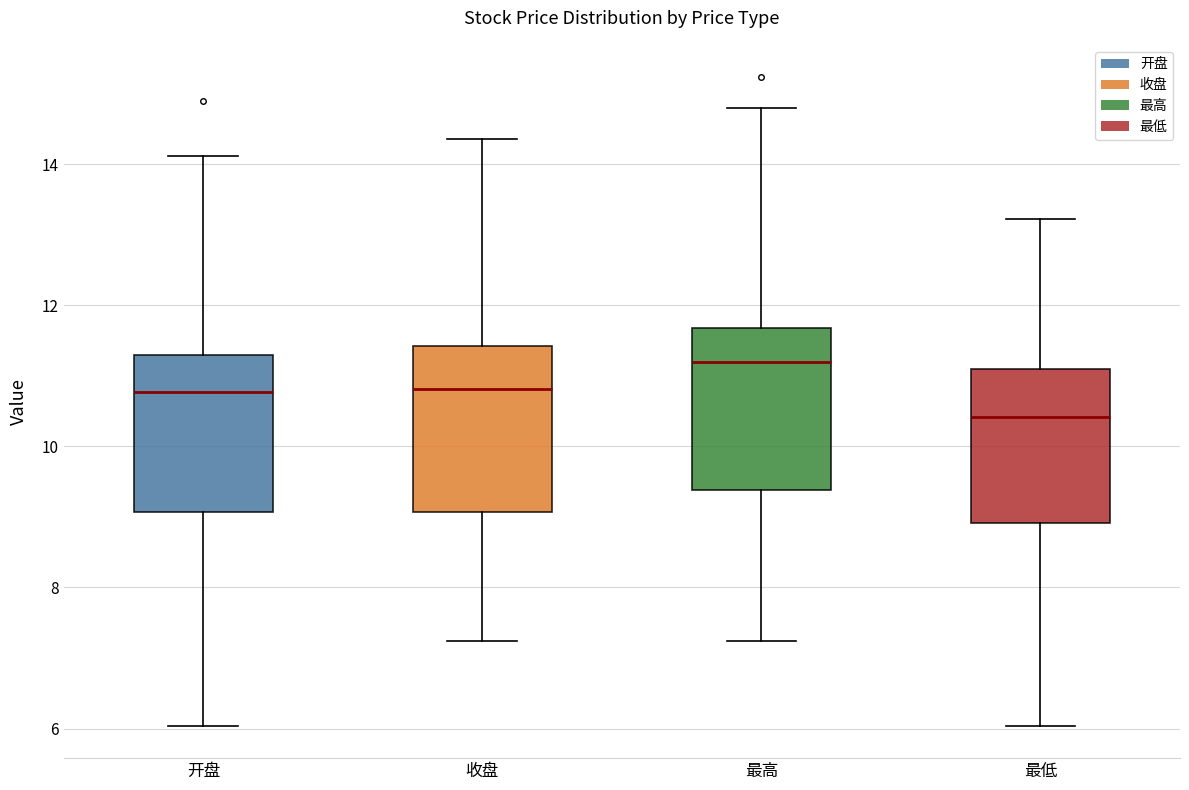

Which box's median line is the highest?

最高